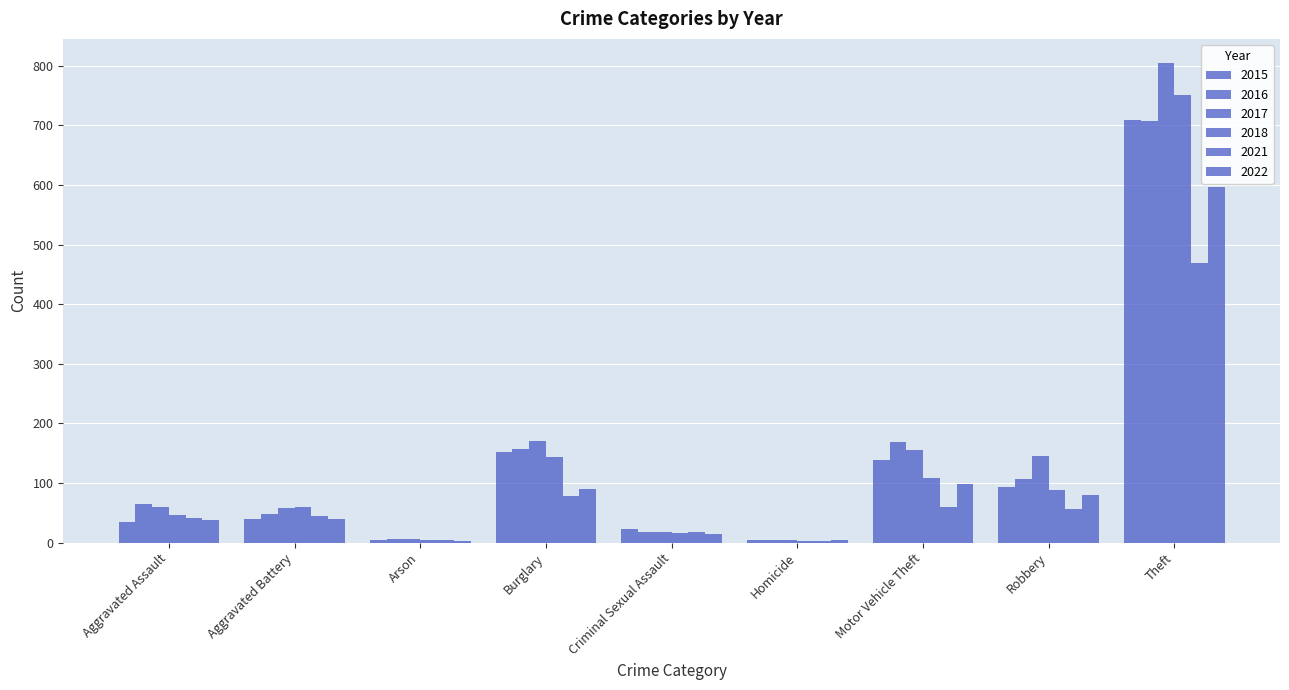

Between Criminal Sexual Assault and Homicide, which is larger?

Criminal Sexual Assault